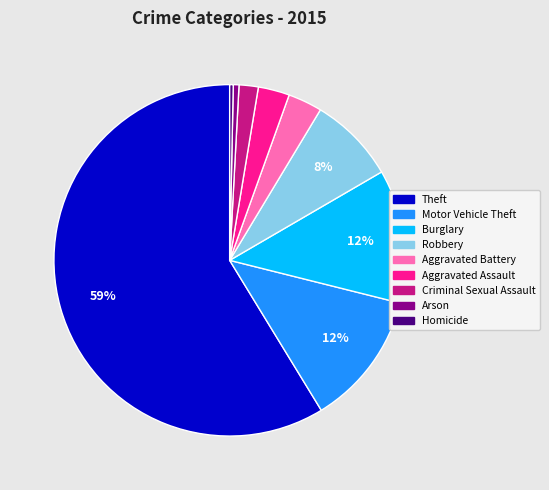

To the nearest percent, what is the difference between the Theft and Aggravated Battery slice percentages?

56%